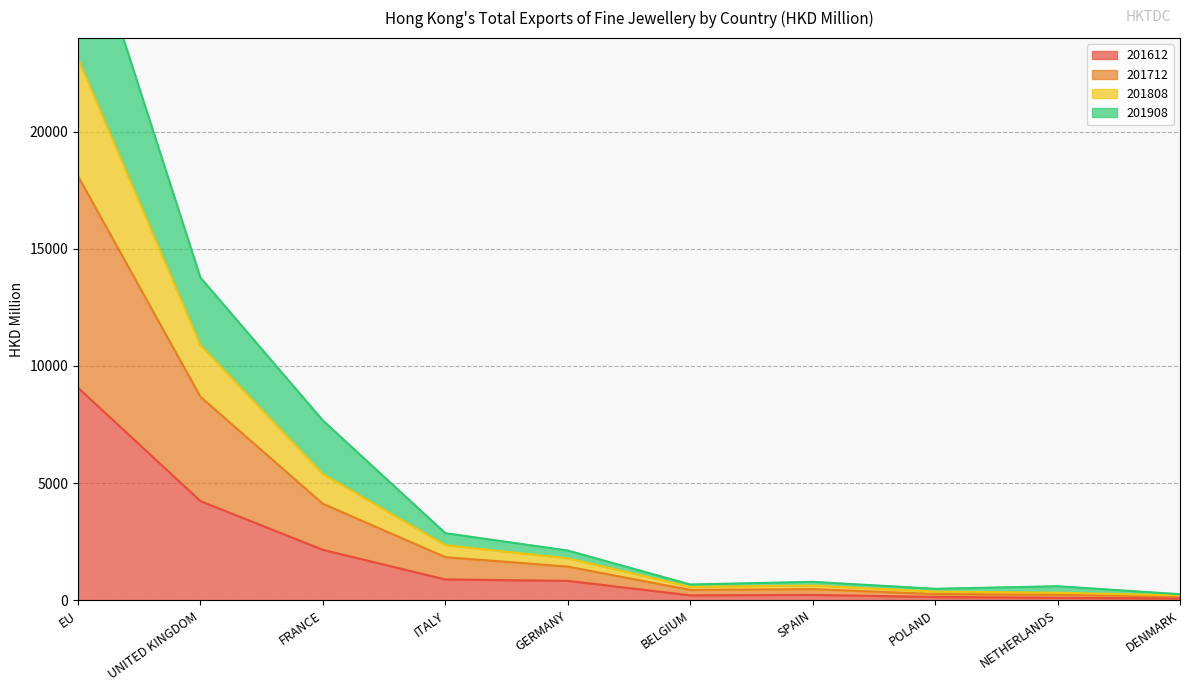

What is the maximum value for 201612?

9068.8